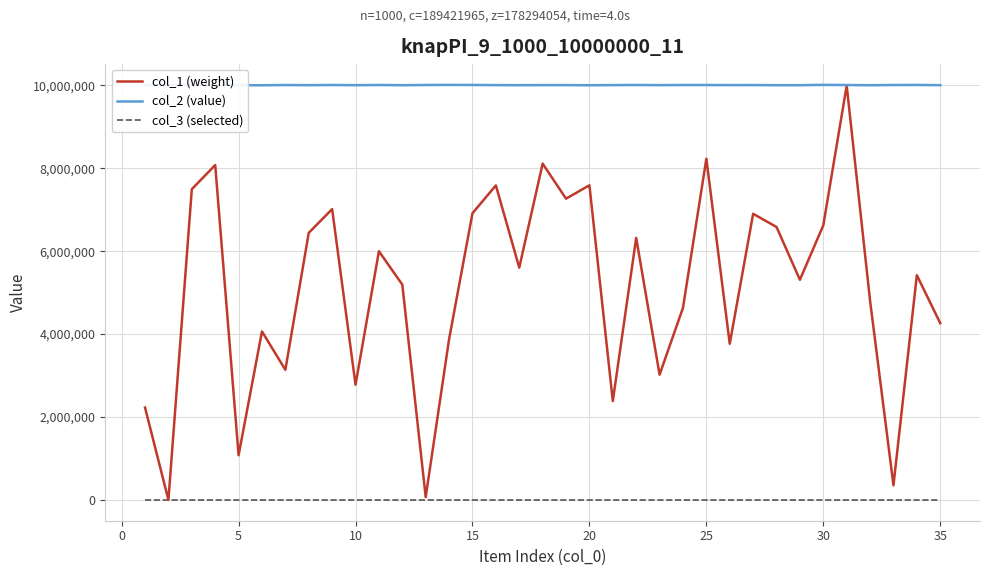

What is the greatest value displayed?

10009829